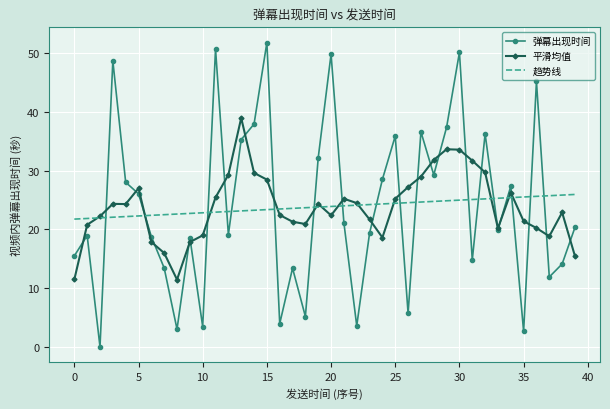

How many times do 弹幕出现时间 and 趋势线 cross each other?

18